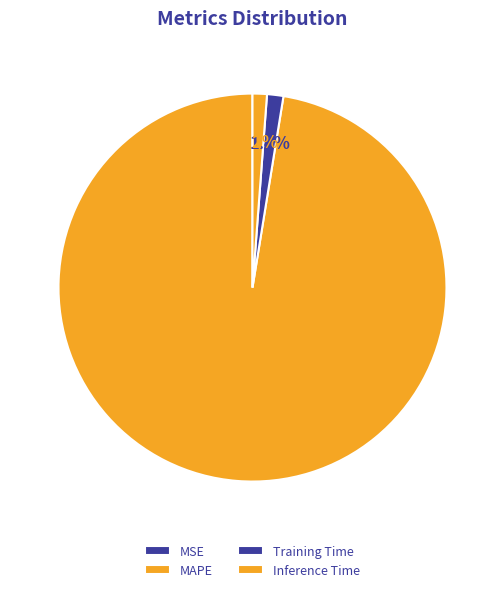

Between MAPE and Inference Time, which is larger?

MAPE